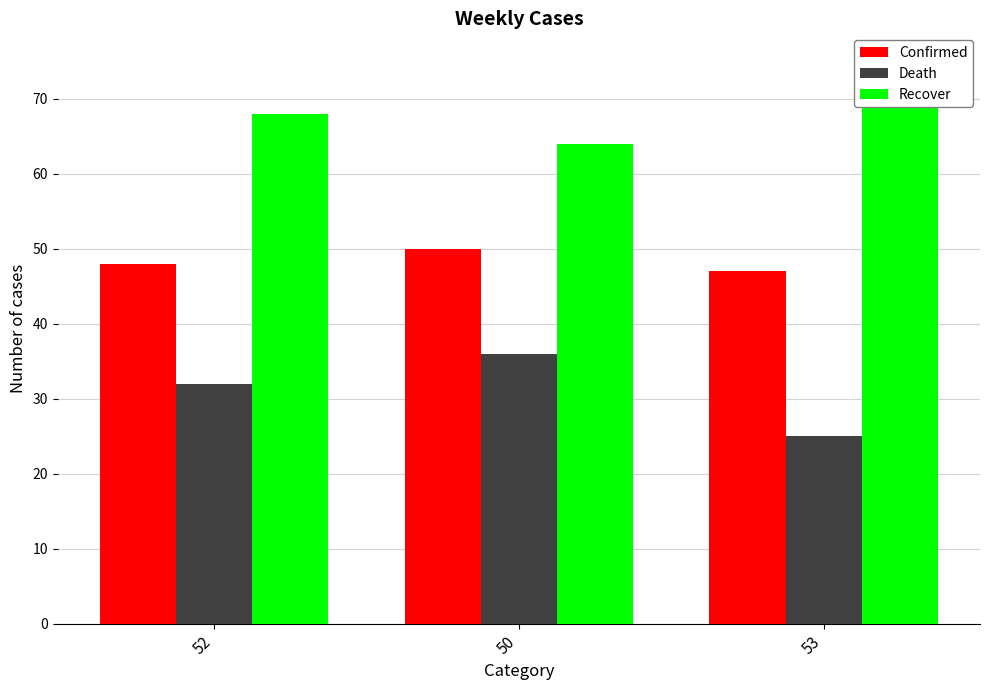

What is the sum of the Recover values at 50 and 52?

132